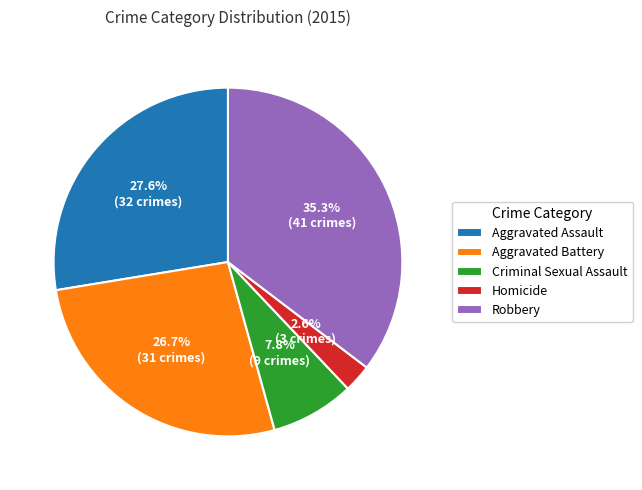

To the nearest percent, what is the difference between the largest and smallest slice percentages?

33%